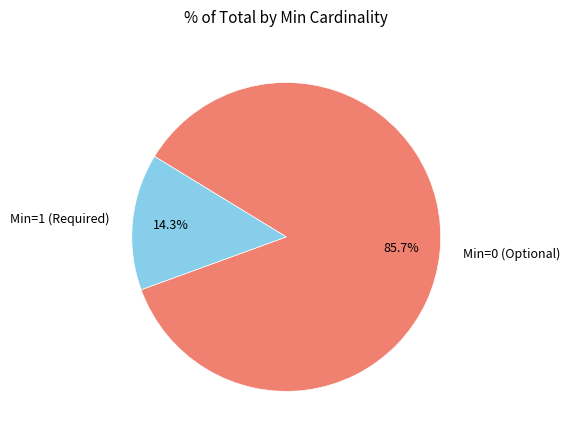

How much of the chart is everything except Min=1 (Required)?

85.7%